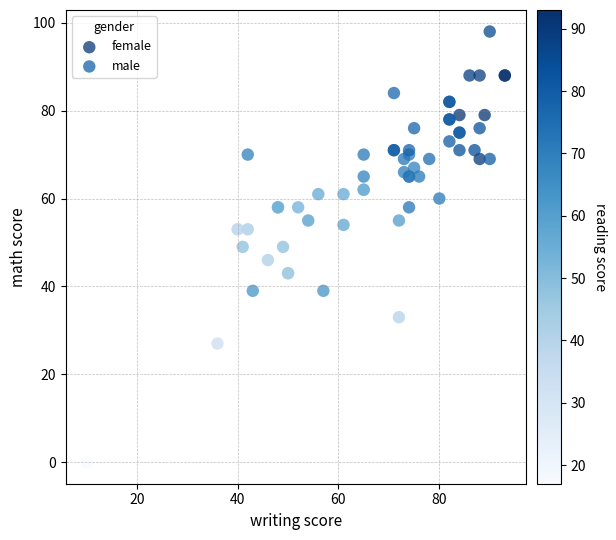

What are all the series names shown in the legend?

female, male